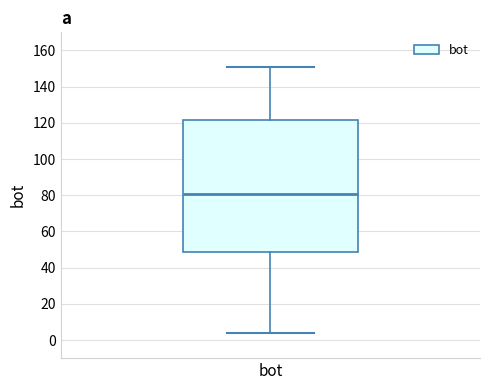

Transcribe this box plot: give where the median line is, the range the box spans, and where the two whiskers end, as read against the y-axis. The values are not printed on the chart, so give them approximately, as read against the axis.

median 80, box 48 to 122, whiskers 4 to 152